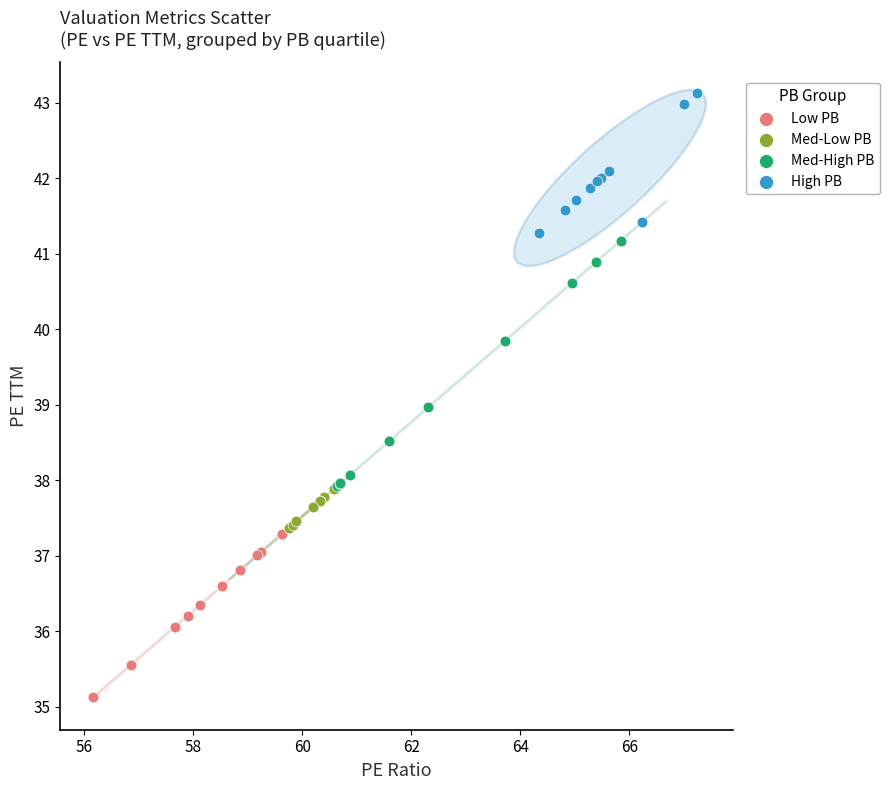

What are all the series names shown in the legend?

Low PB, Med-Low PB, Med-High PB, High PB